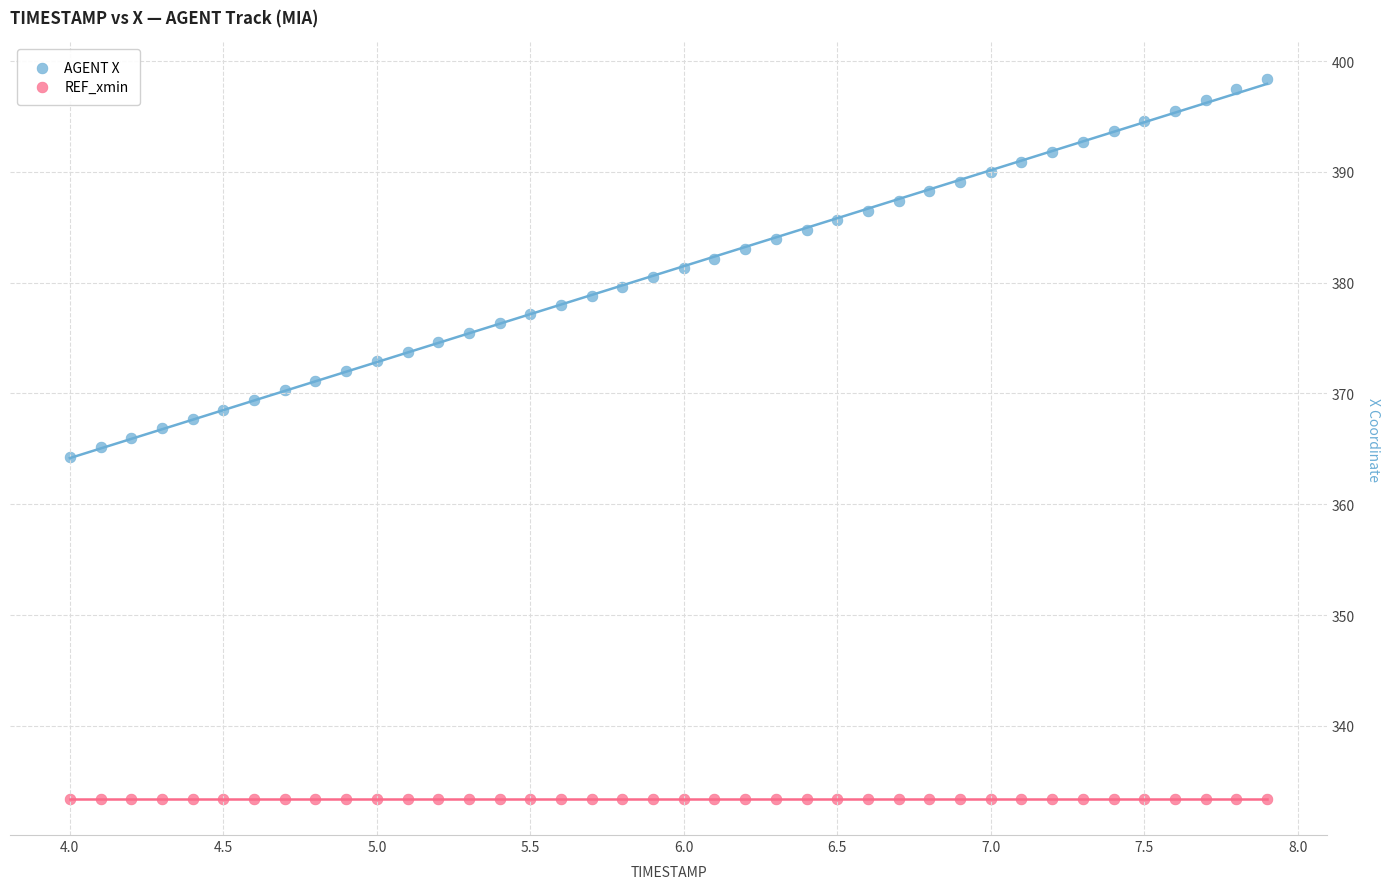

Which series reaches the maximum Y coordinate?

AGENT X